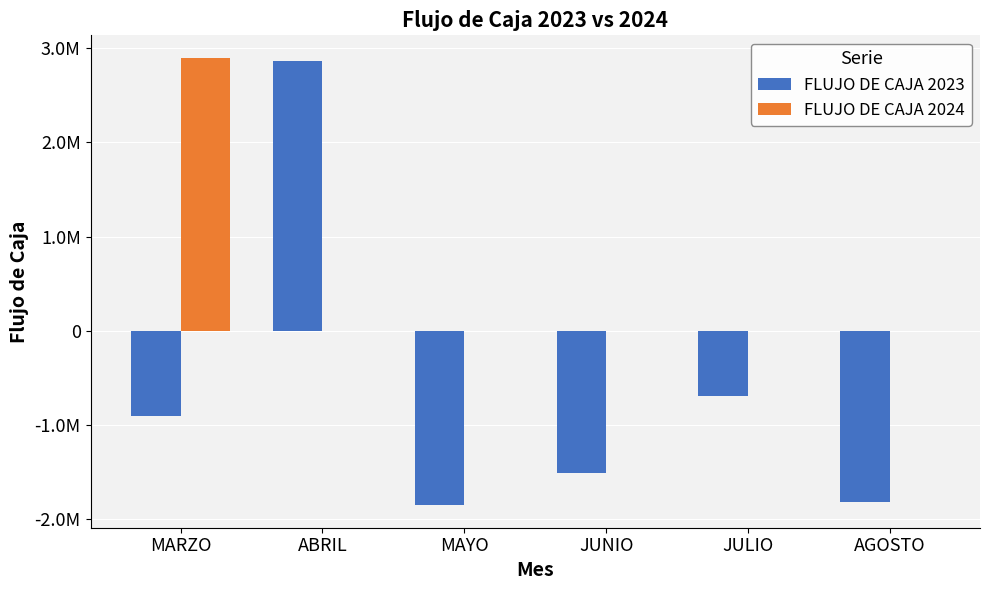

What are all the series names shown in the legend?

FLUJO DE CAJA 2023, FLUJO DE CAJA 2024